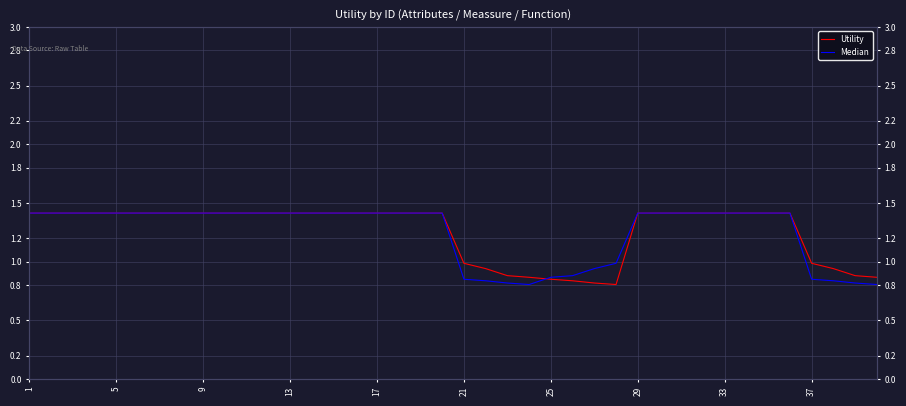

What is the difference between the maximum and second lowest values in the Utility series?

0.6